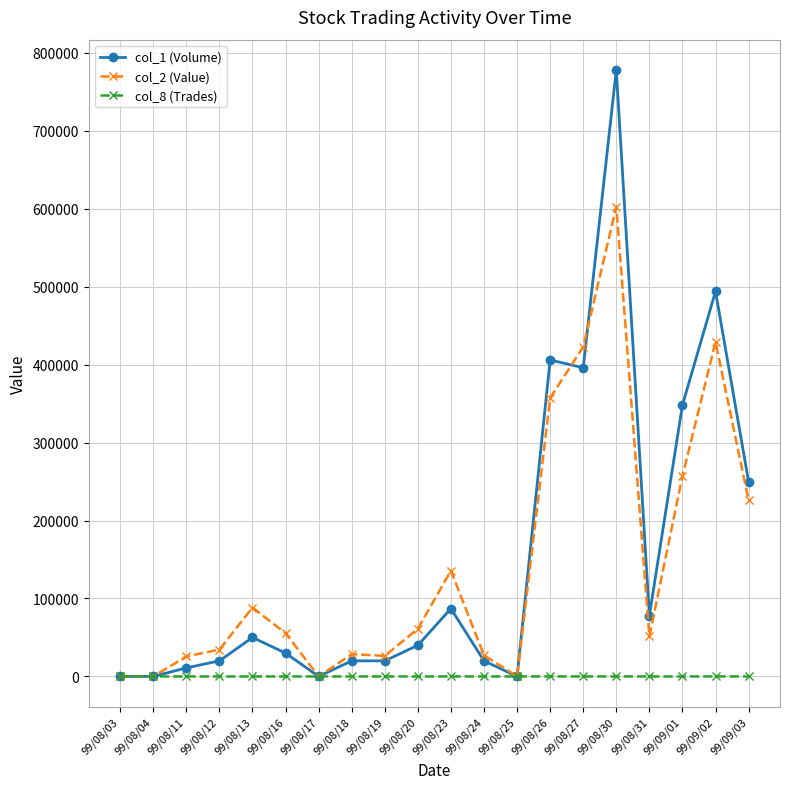

What is the label of the 10th point from the right?

99/08/23